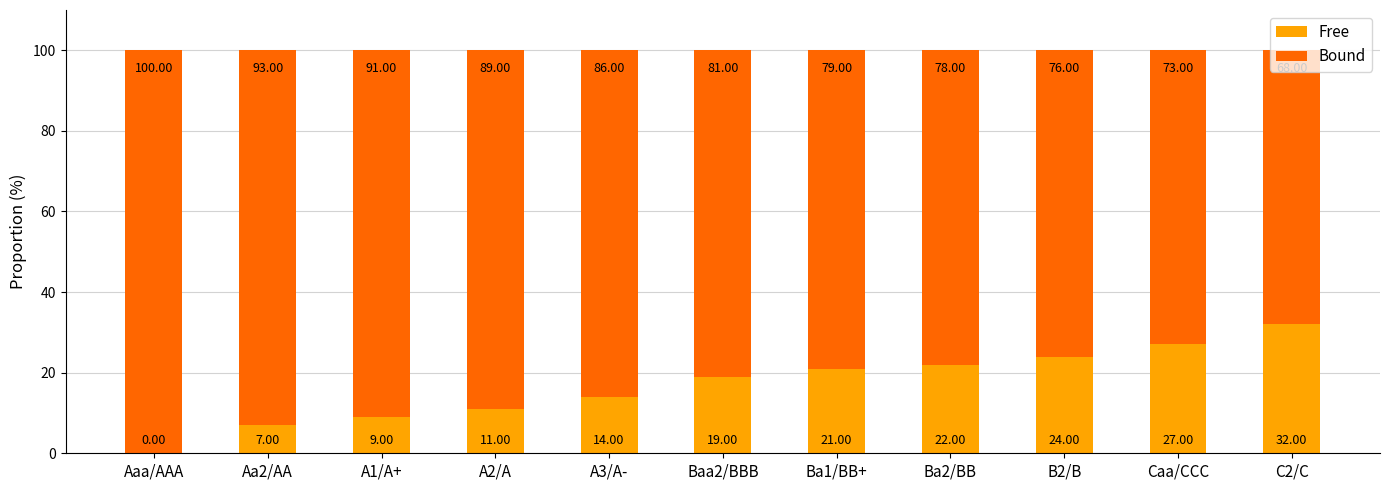

What is the total value across all series at Ba2/BB?

100.0